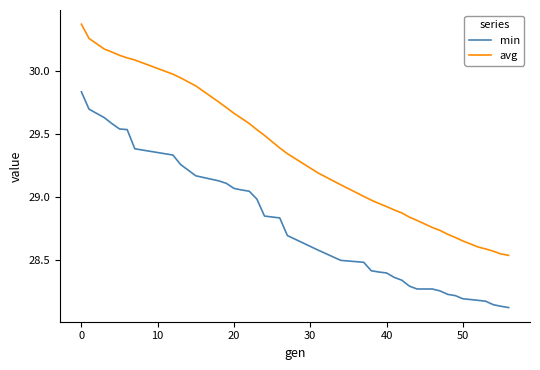

Which series has the largest range (max minus min)?

avg